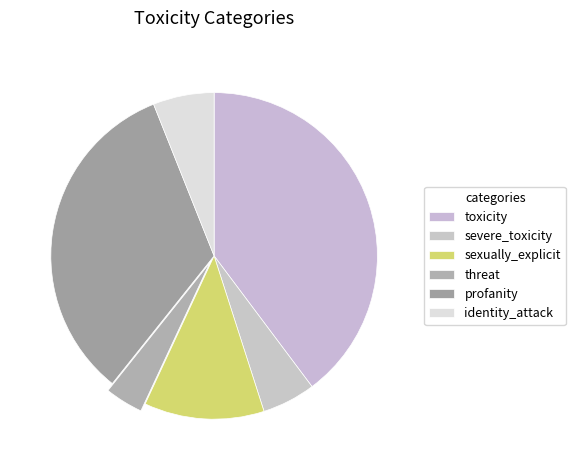

Is it true that toxicity is 40% of the pie?

True